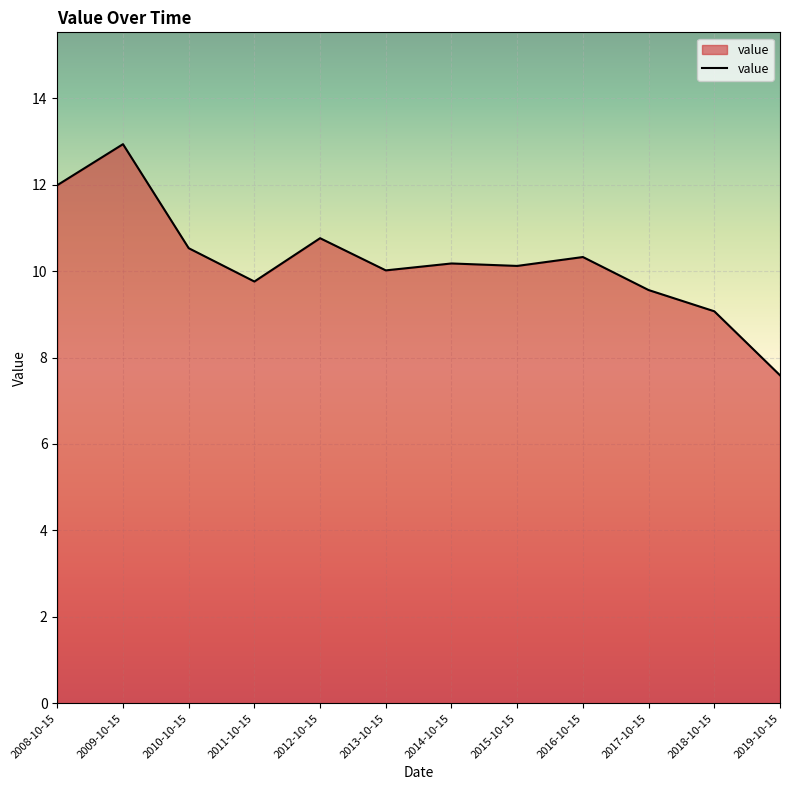

Does the chart display data point markers on the line(s)?

No